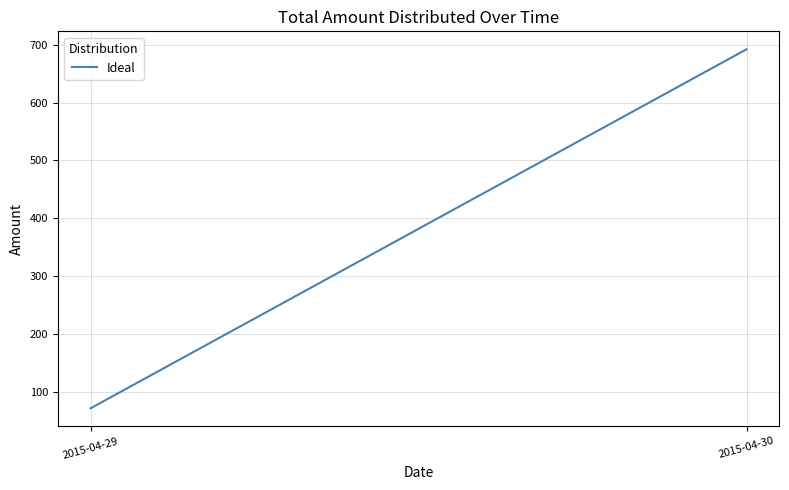

Approximately how many times larger is the value at 2015-04-29 compared to 2015-04-30?

0.1